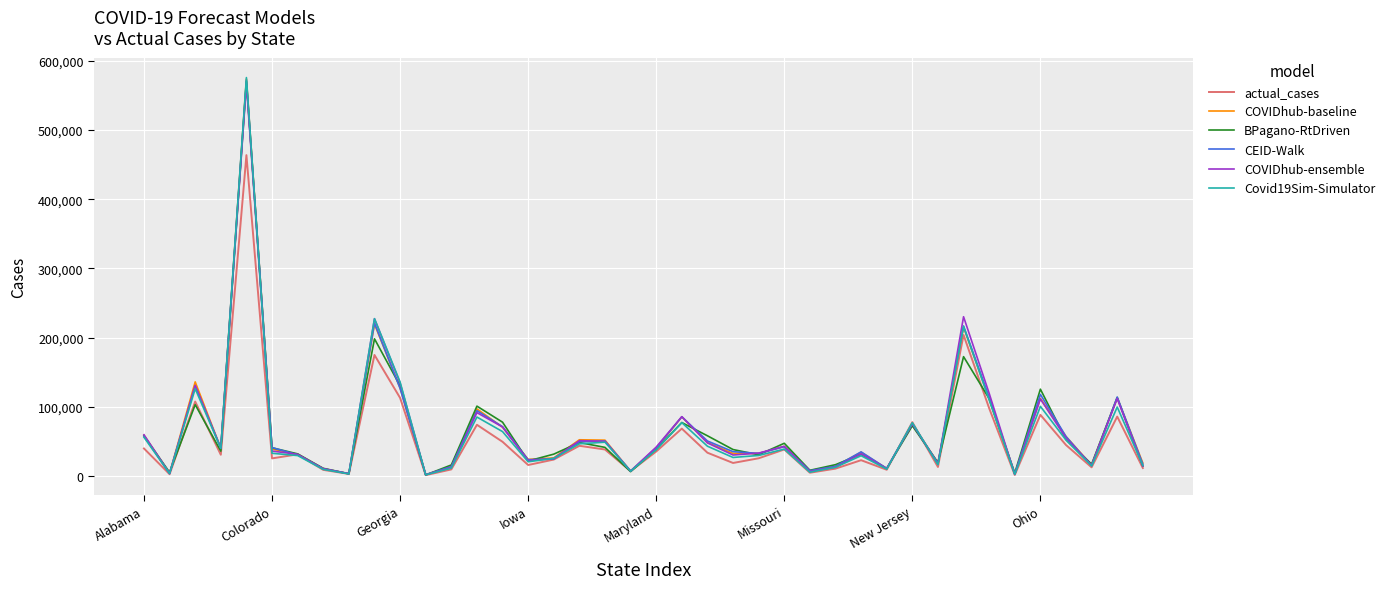

Which series has the widest spread of values?

Covid19Sim-Simulator